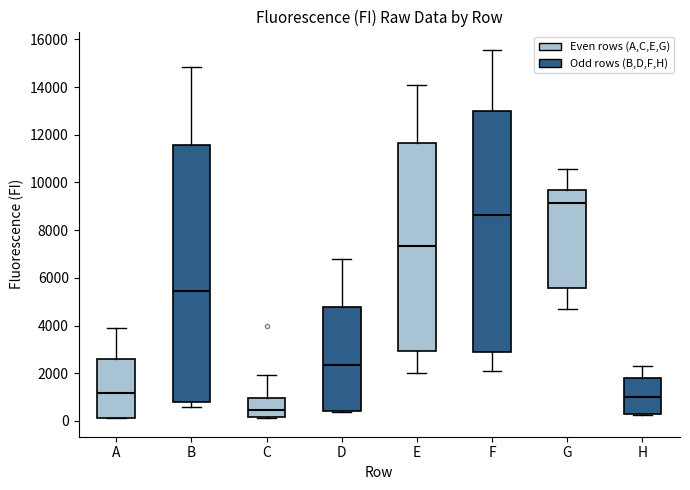

Which box has the lowest median line?

C